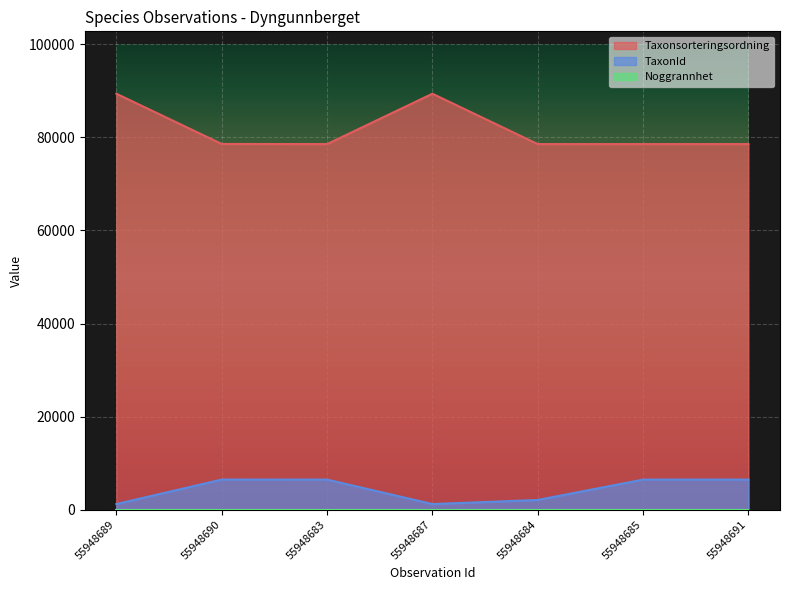

How many values in the TaxonId series exceed 6458?

1